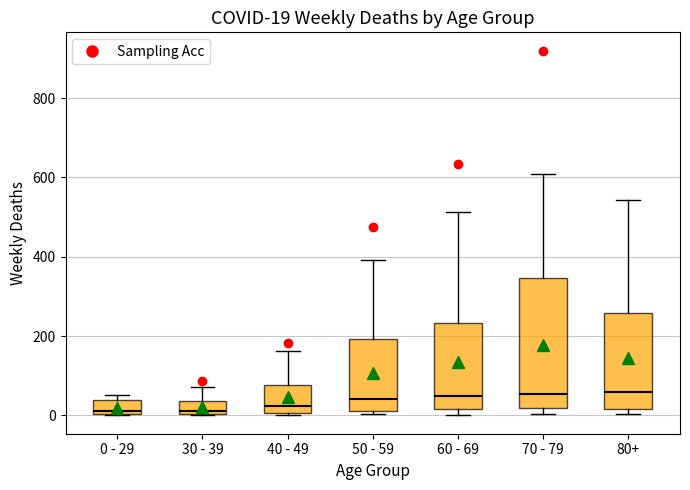

Comparing the boxes themselves (not the whiskers), which one is the tallest?

70 - 79